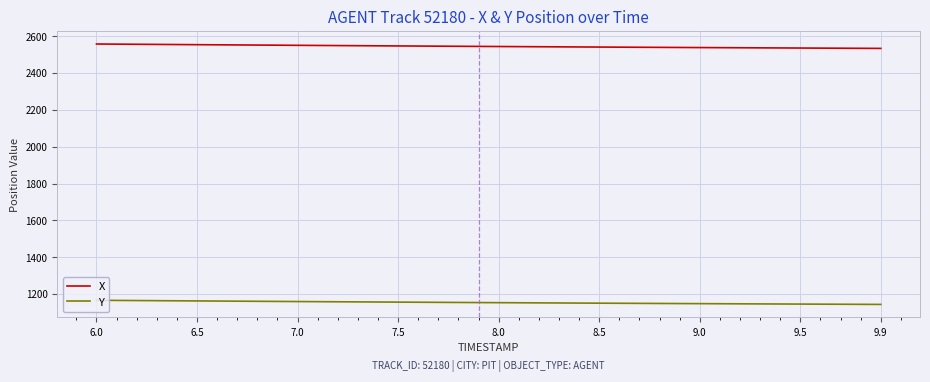

List the series in order of their overall mean, lowest first.

Y, X